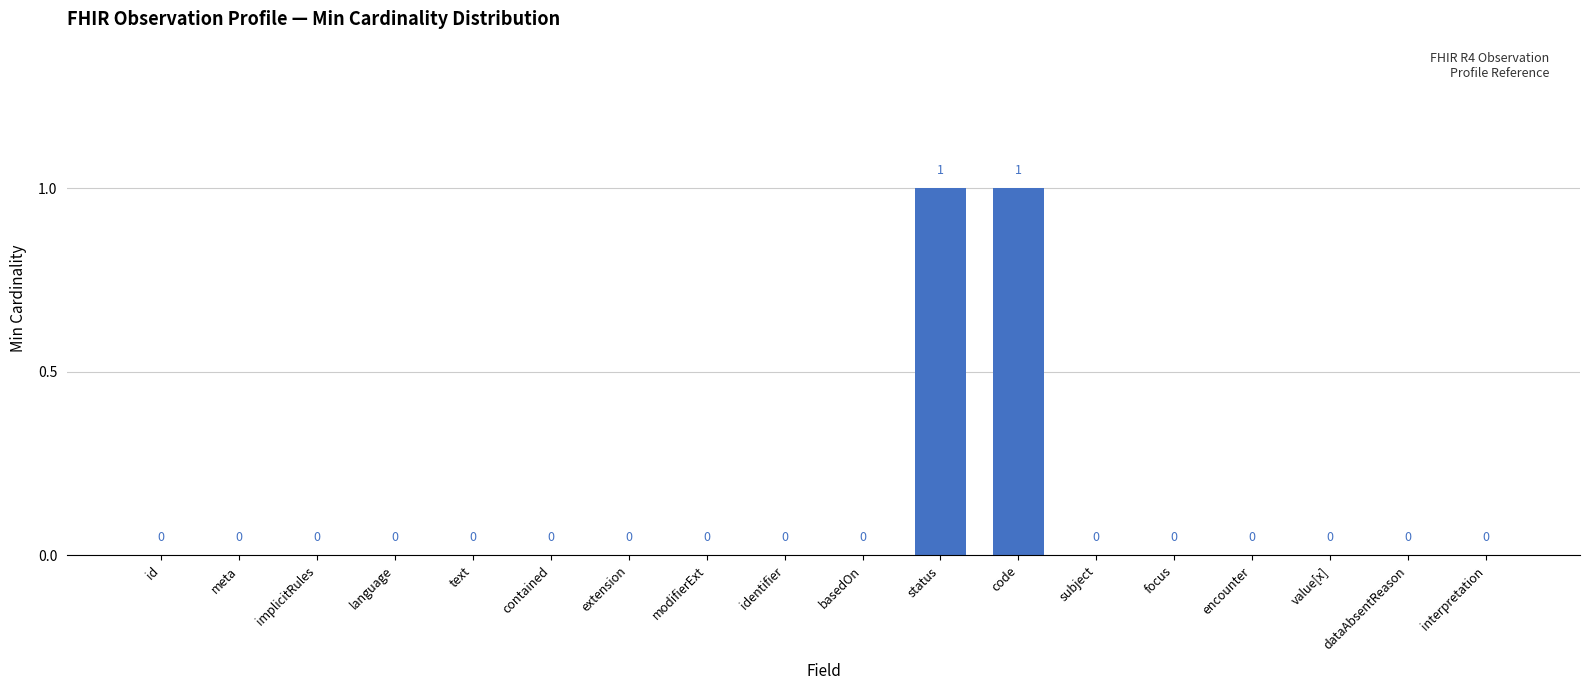

Reading left to right, list all the values displayed in this chart.

id=0	meta=0	implicitRules=0	language=0	text=0	contained=0	extension=0	modifierExt=0	identifier=0	basedOn=0	status=1	code=1	subject=0	focus=0	encounter=0	value[x]=0	dataAbsentReason=0	interpretation=0